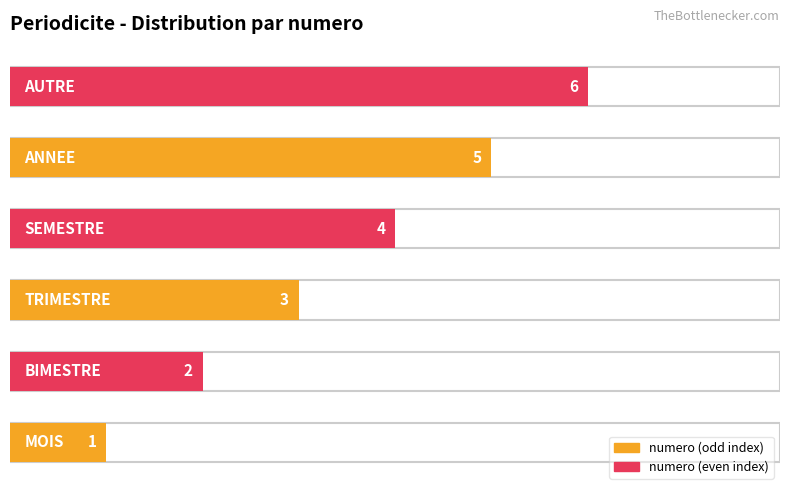

What is the greatest value displayed?

6